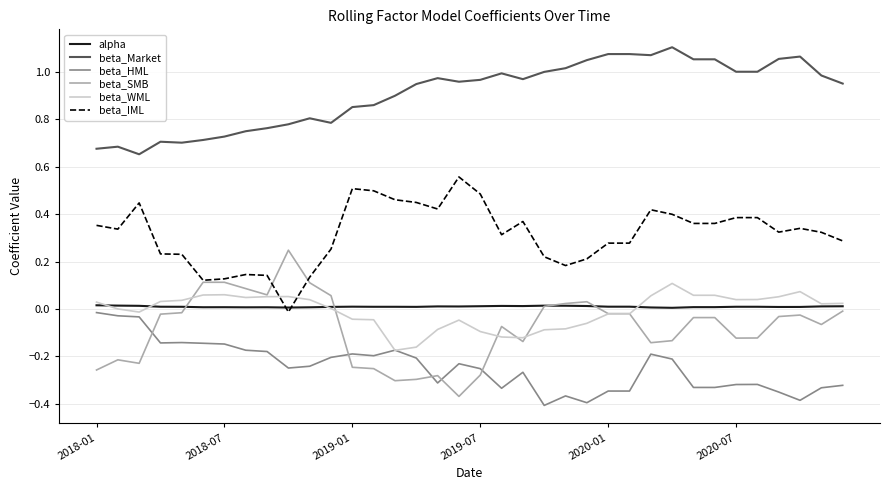

Which series has the largest total across all categories?

beta_Market